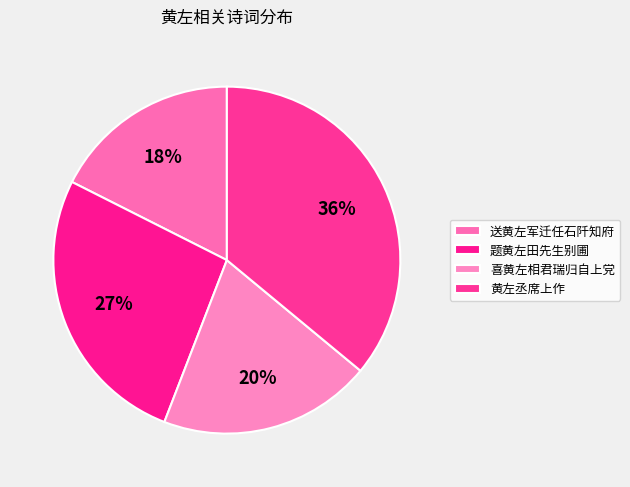

Does 题黄左田先生别圃 account for over 50% of the chart?

No